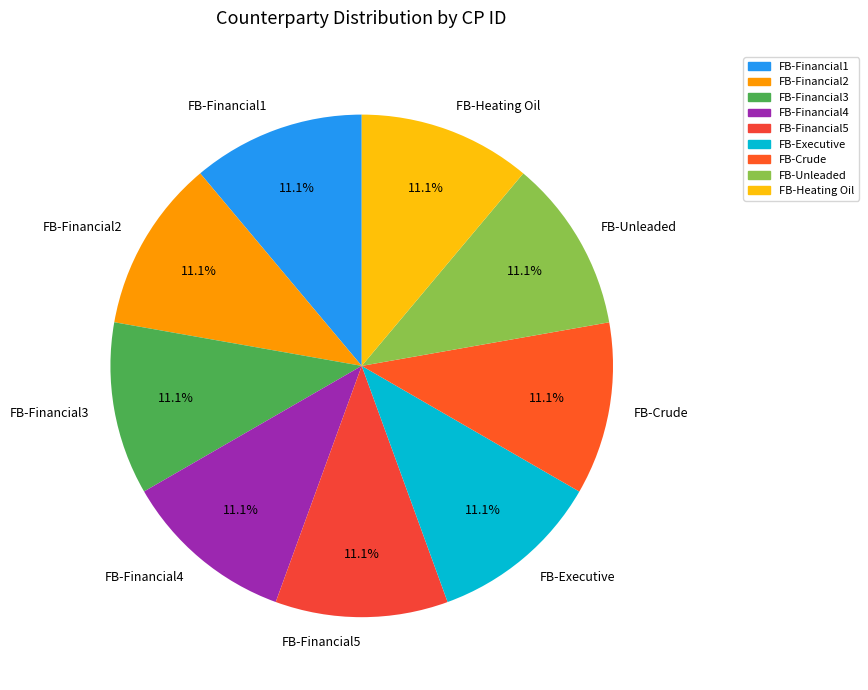

Is there any slice that represents more than half of the pie?

No